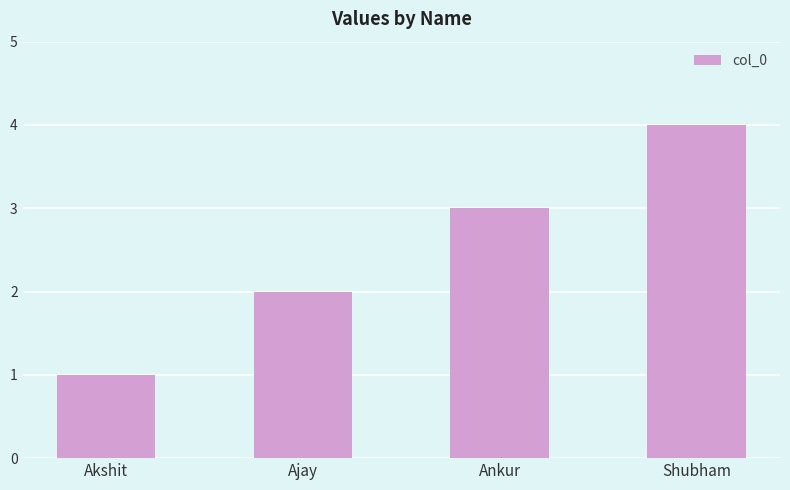

List the labels in order of value, smallest first.

Akshit, Ajay, Ankur, Shubham